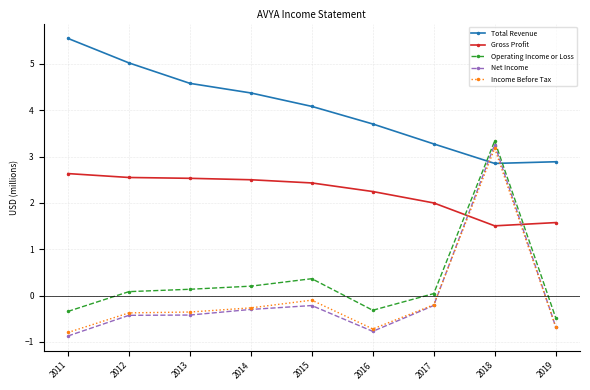

The value of Gross Profit at 2018 is 1.5. True or false?

True